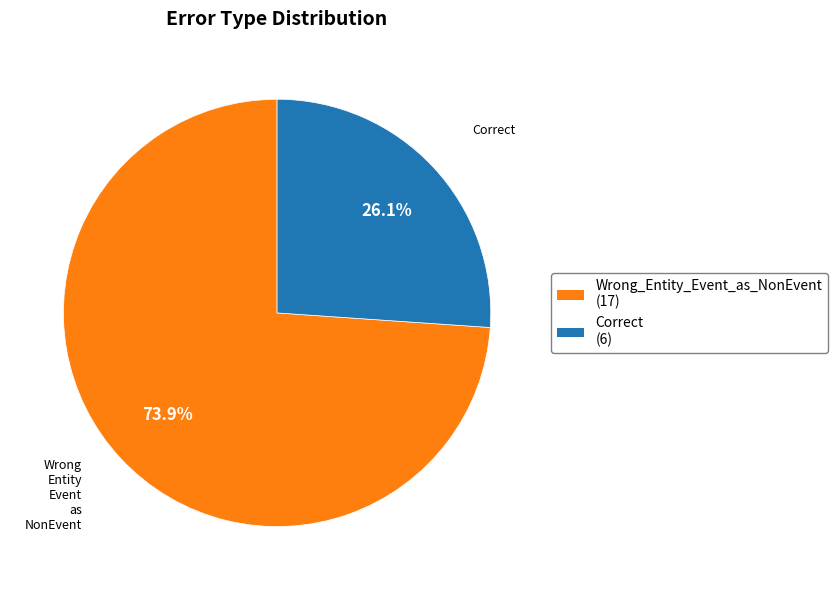

Is there any slice that represents more than half of the pie?

Yes